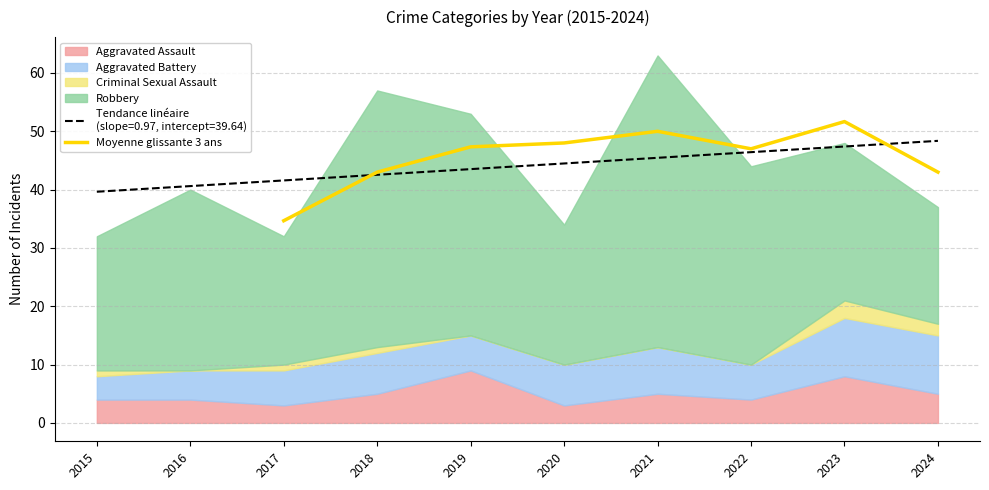

The value of Moyenne glissante 3 ans at 2023 is 51.7. True or false?

True